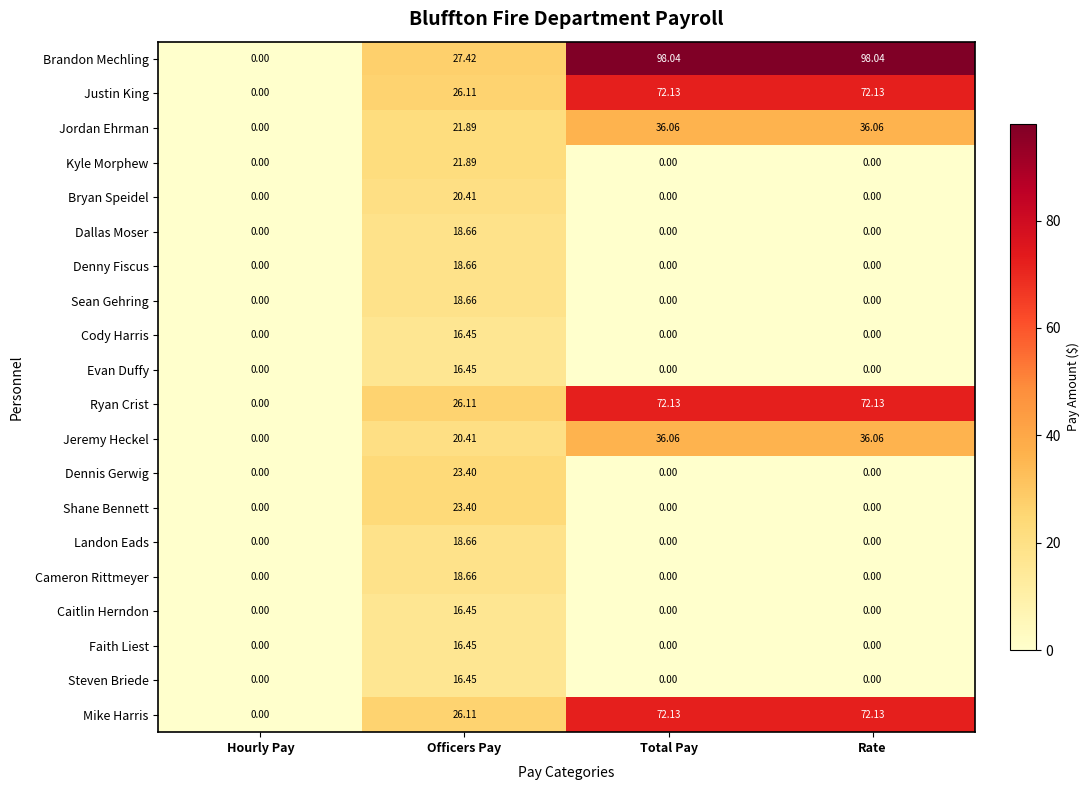

Which series has the widest spread of values?

Brandon Mechling